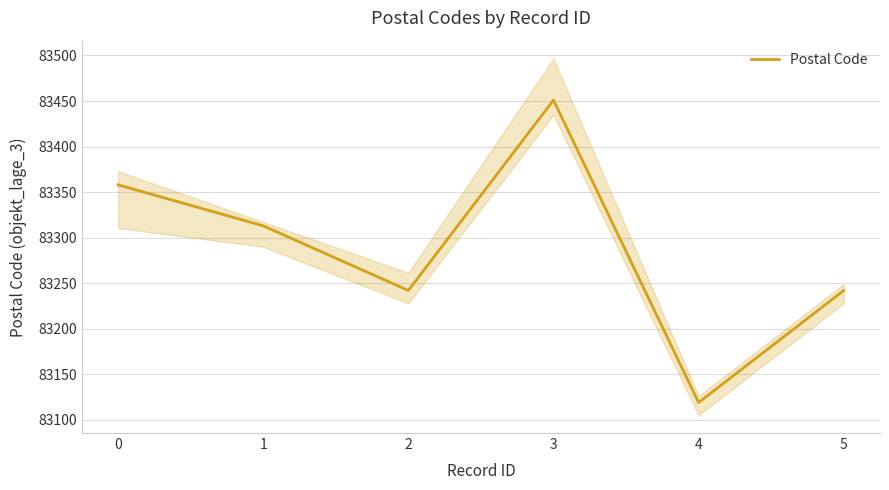

How many interior local peaks (higher than both neighbors) does the data have?

1